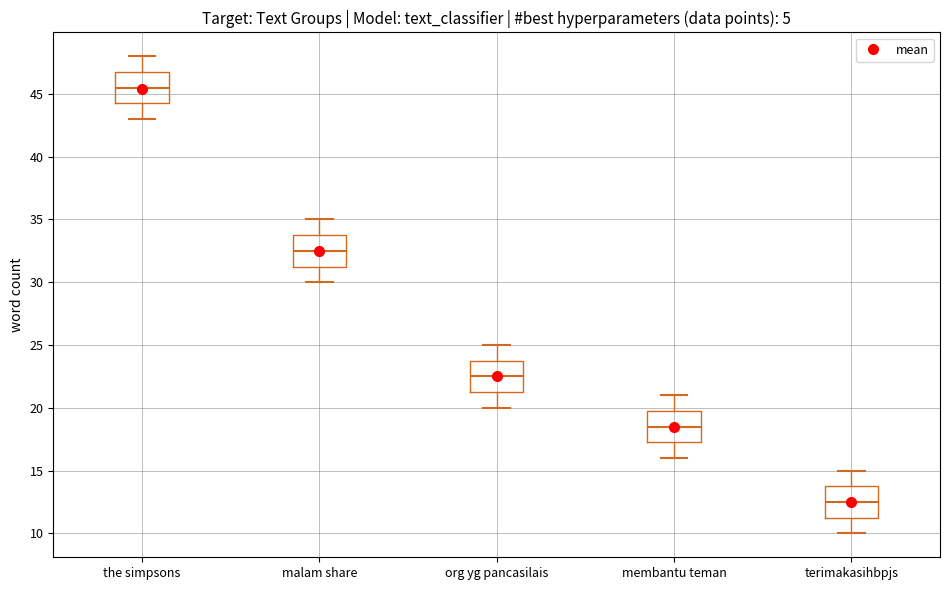

Reading left to right, transcribe this box plot: for each box, give where its median line is, the range the box spans, and where its two whiskers end, as read against the y-axis. The values are not printed on the chart, so give them approximately, as read against the axis.

the simpsons: median 45.5, box 44.5 to 47.0, whiskers 43.0 to 48.0
malam share: median 32.5, box 31.5 to 34.0, whiskers 30.0 to 35.0
org yg pancasilais: median 22.5, box 21.5 to 24.0, whiskers 20.0 to 25.0
membantu teman: median 18.5, box 17.5 to 20.0, whiskers 16.0 to 21.0
terimakasihbpjs: median 12.5, box 11.5 to 14.0, whiskers 10.0 to 15.0